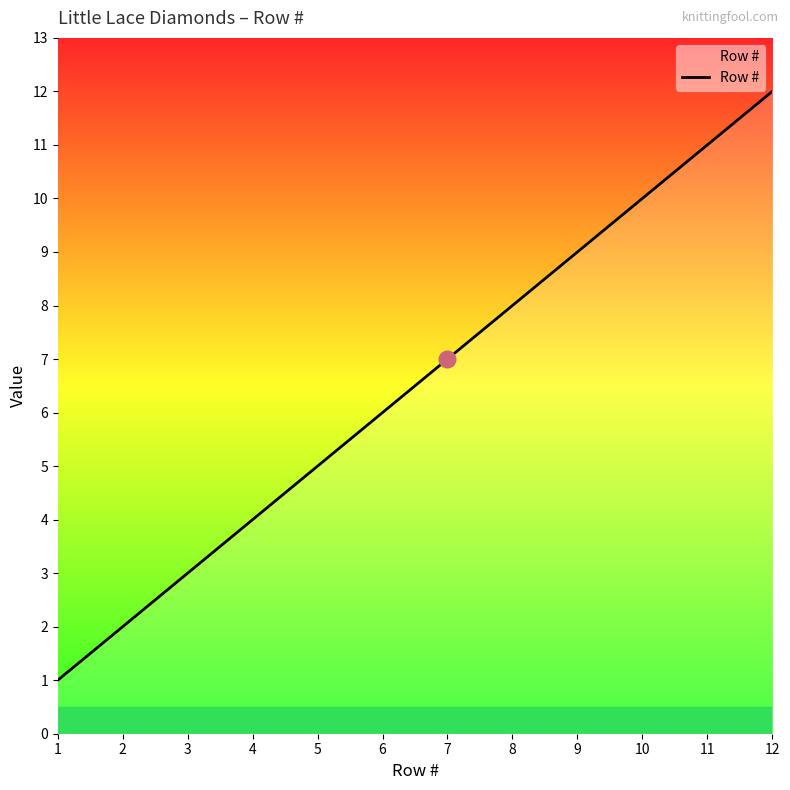

Rank the categories by value from highest to lowest.

12, 11, 10, 9, 8, 7, 6, 5, 4, 3, 2, 1